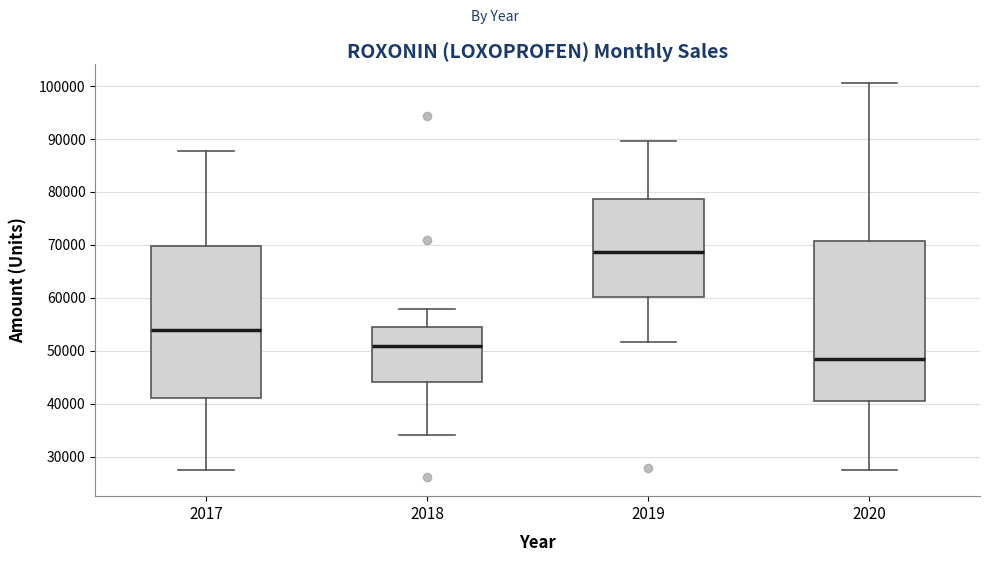

Which box is the tallest, from its lower edge to its upper edge?

2020